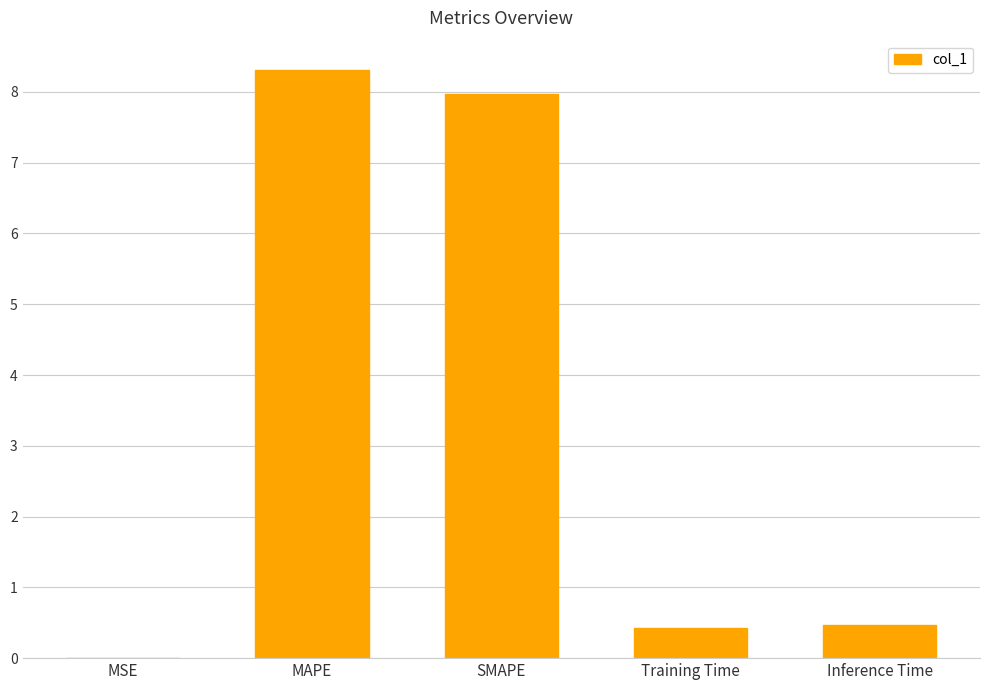

The chart shows a value of 14.3 at SMAPE. True or false?

False